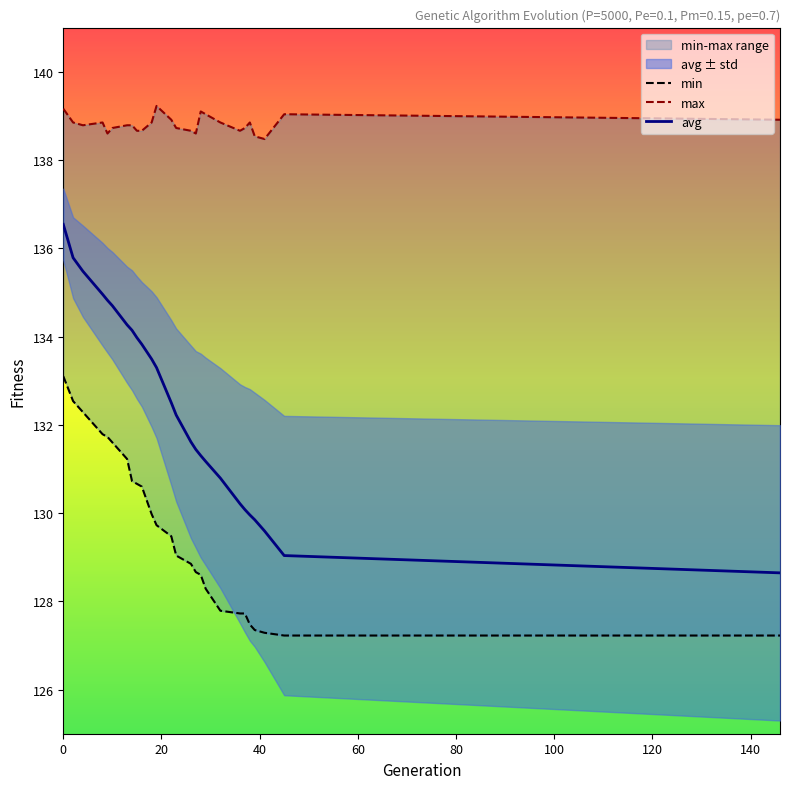

Is it true that min equals 130.6 at 16?

True